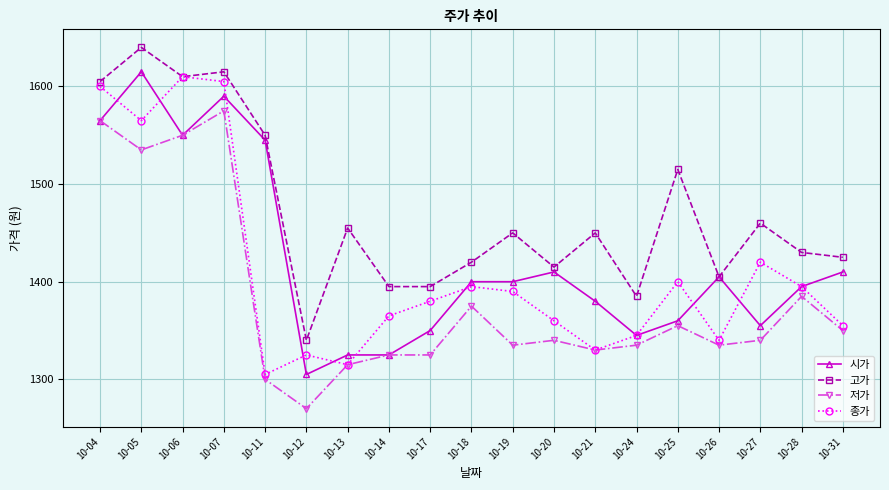

At which category does 고가 reach its first local valley?

10-06